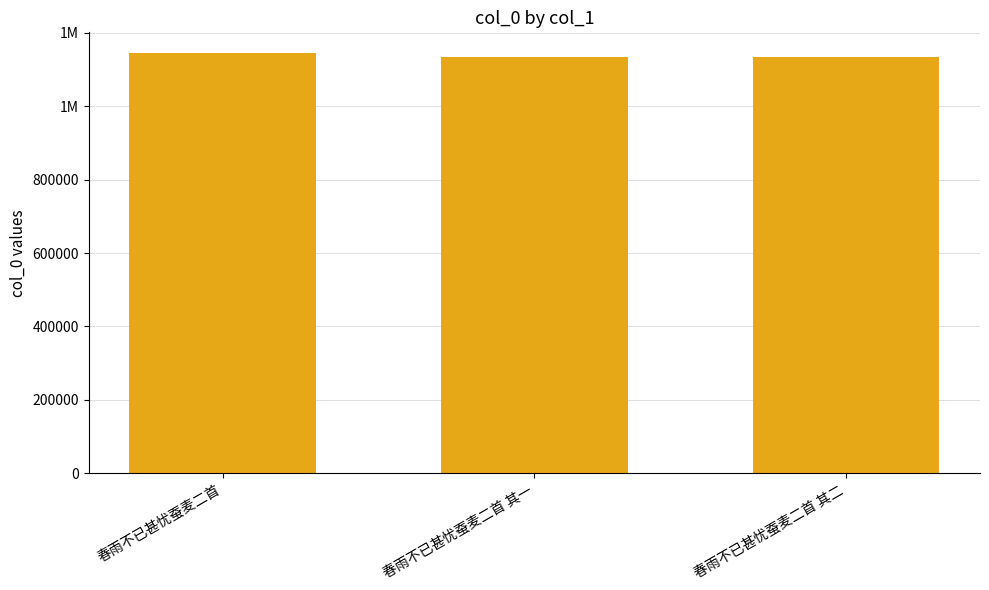

Between 春雨不已甚忧蚕麦二首 其二 and 春雨不已甚忧蚕麦二首 其一, which is larger?

春雨不已甚忧蚕麦二首 其一